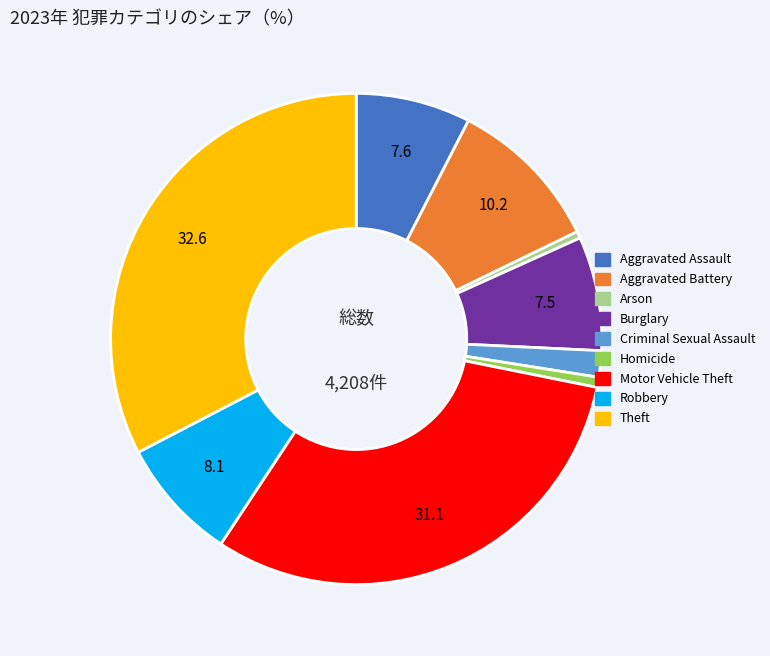

Does Aggravated Assault account for over 50% of the chart?

No